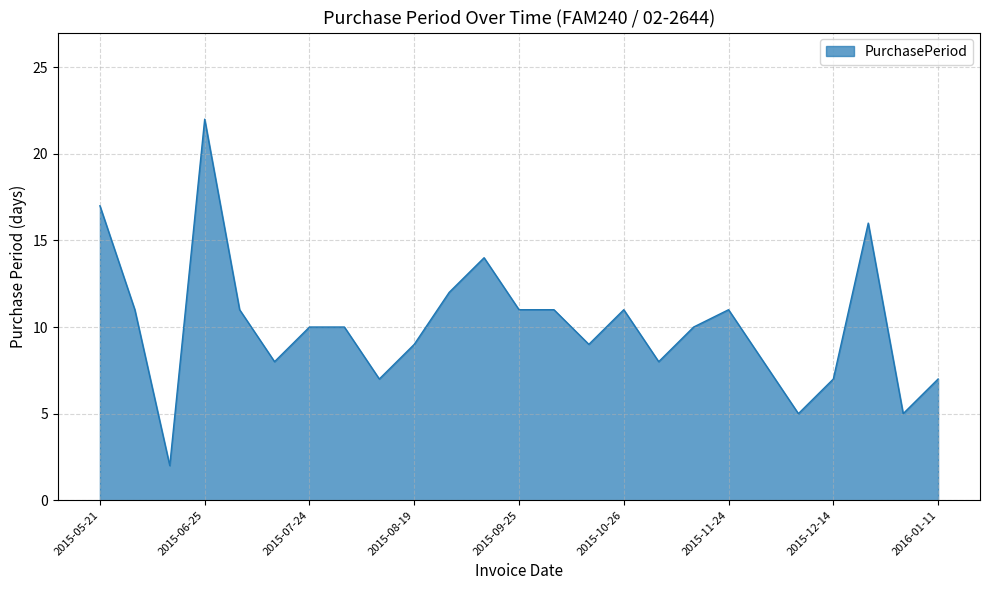

What is the maximum value shown in the chart?

22